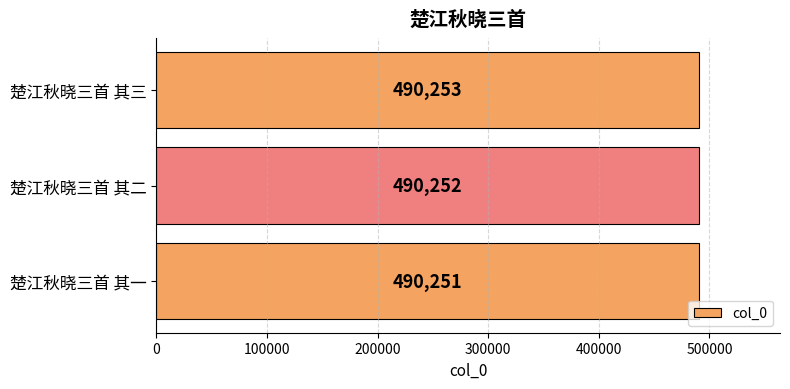

Count the values in the range 490251 to 490253.

3